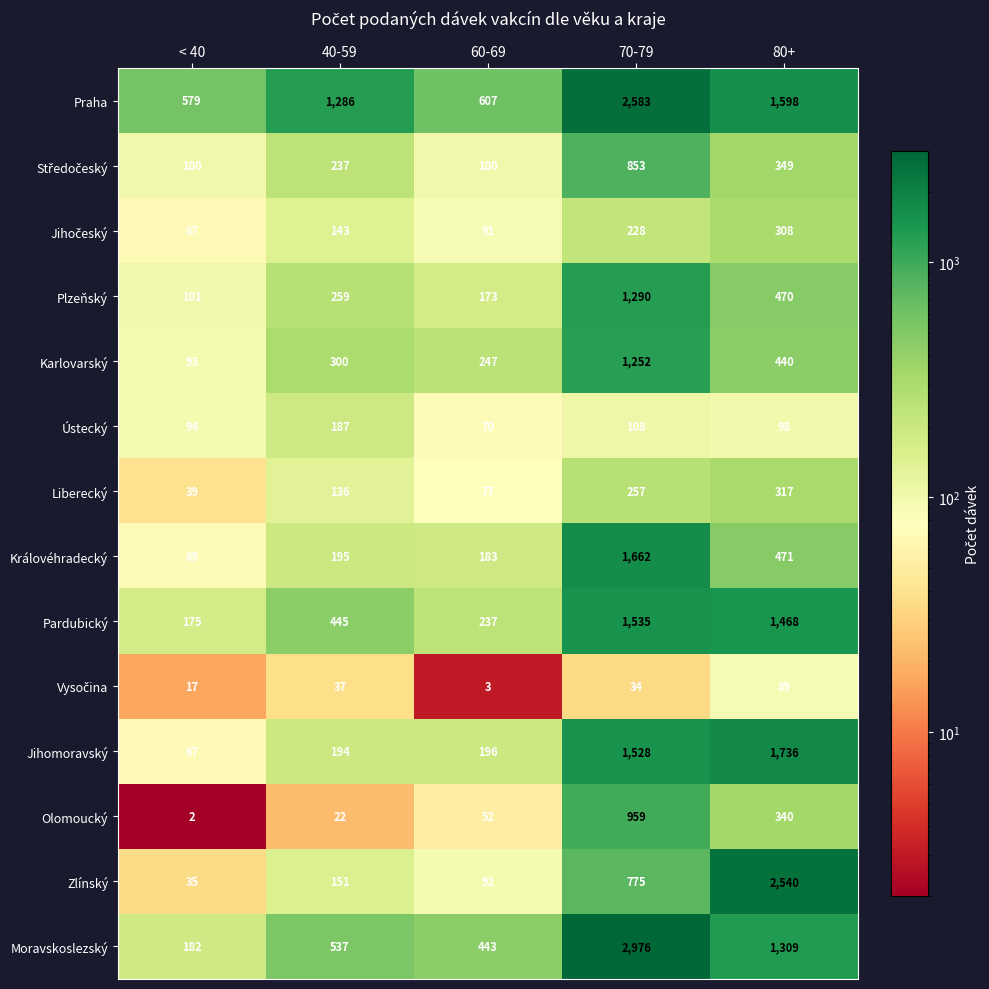

What is the greatest value displayed?

2976